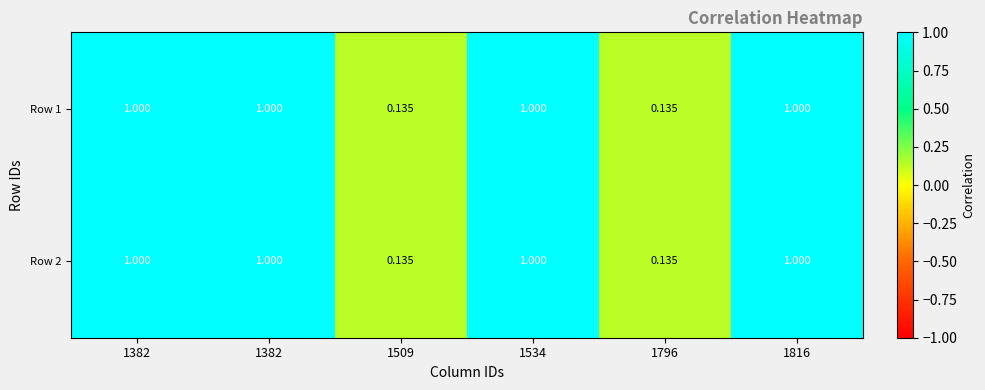

How many distinct data groups are displayed?

2